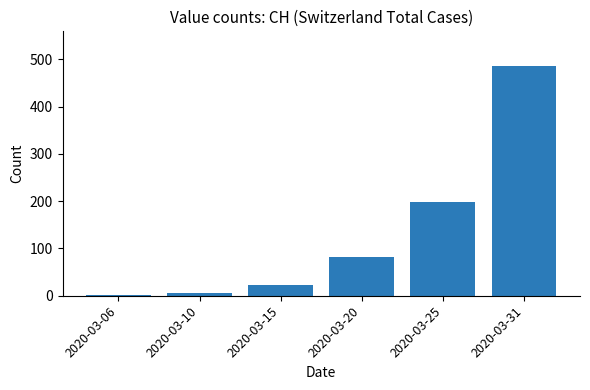

What is the sum of the values at 2020-03-20 and 2020-03-15?

103